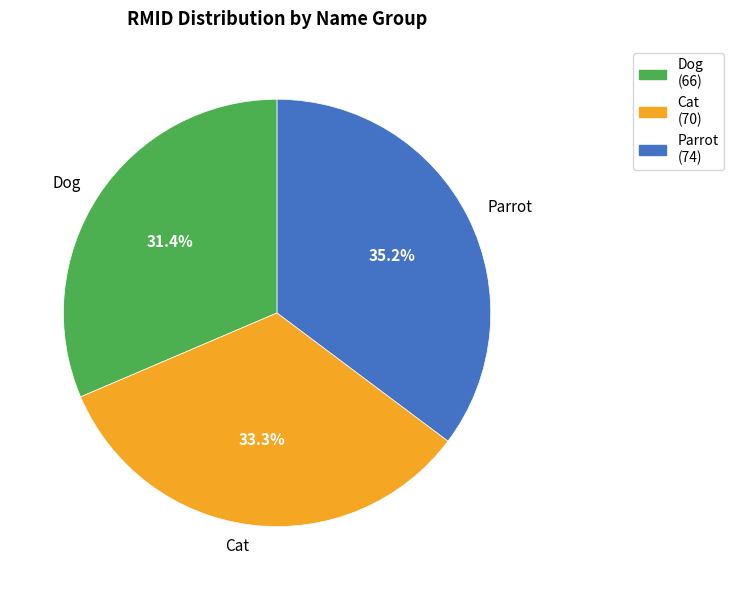

Count the number of slices in the pie.

3